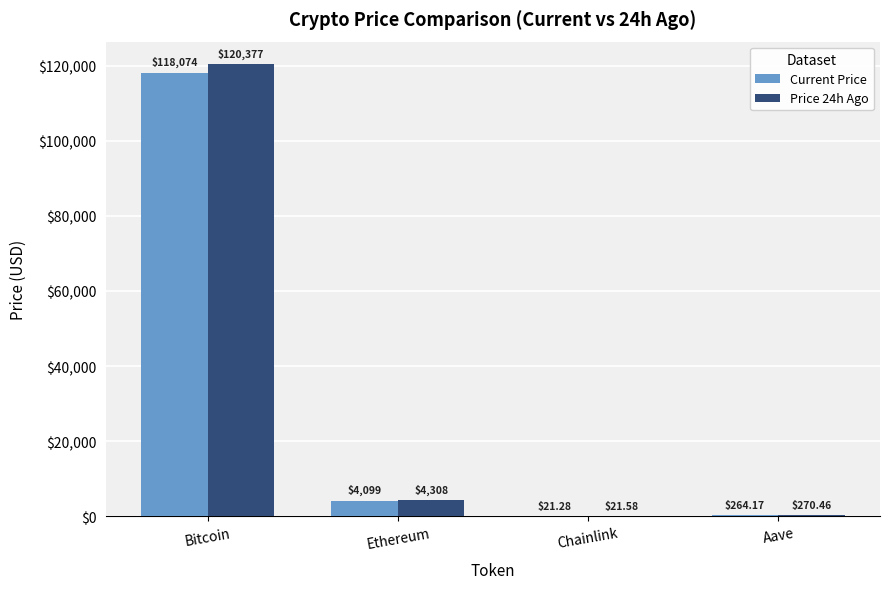

Which label corresponds to the largest value in the chart?

Bitcoin